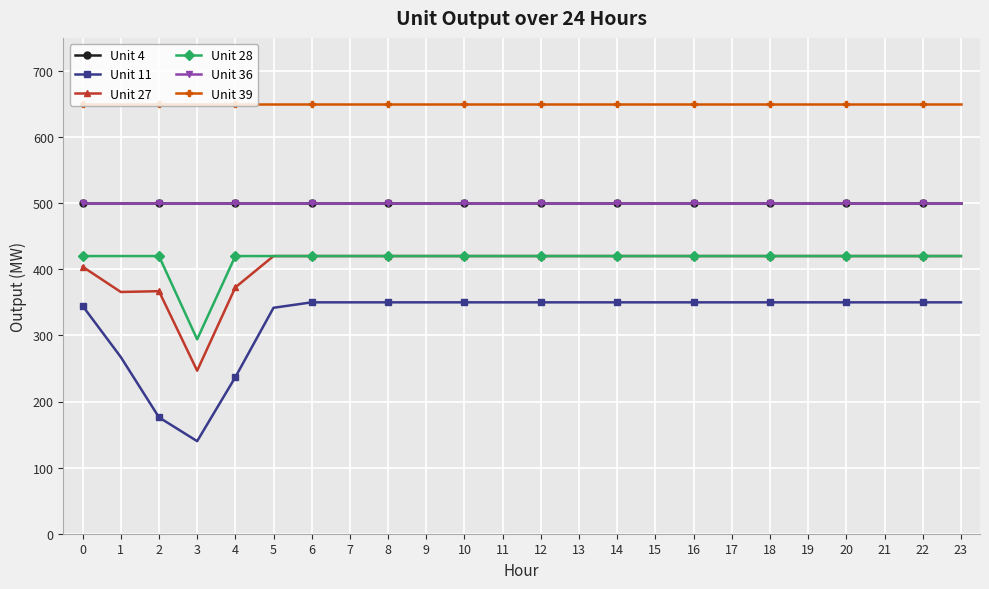

List the series in order of their peak value, highest first.

Unit 39, Unit 4, Unit 36, Unit 27, Unit 28, Unit 11